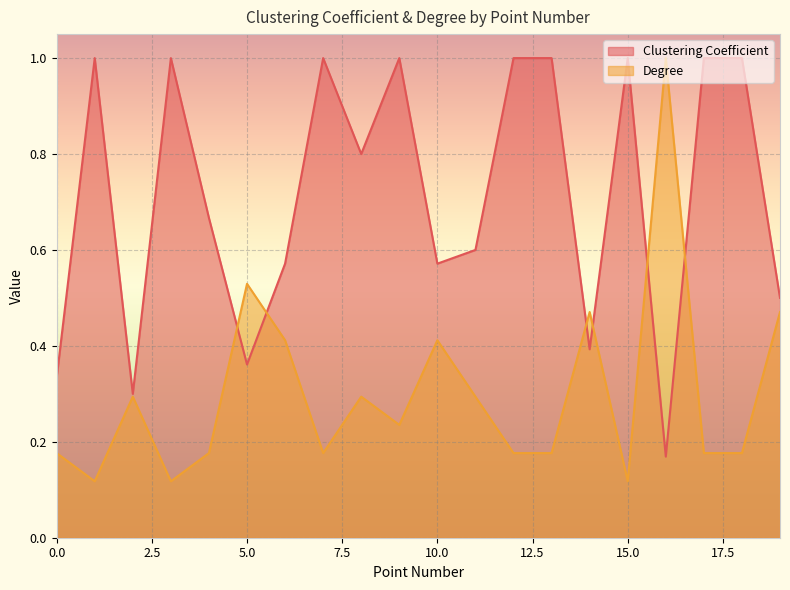

At which category does the chart reach its peak across all series?

1